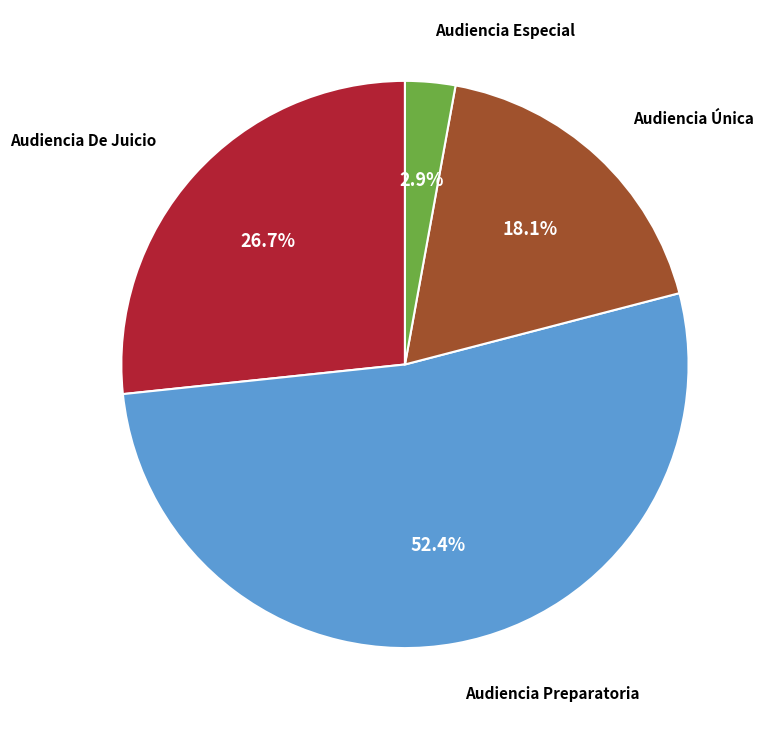

Is there any slice that represents more than half of the pie?

Yes